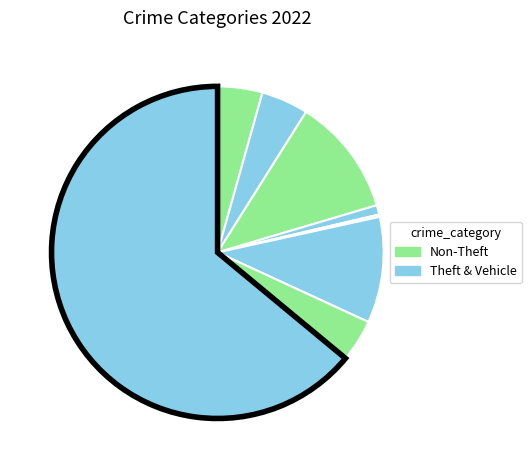

What is the largest slice in the pie chart?

Theft